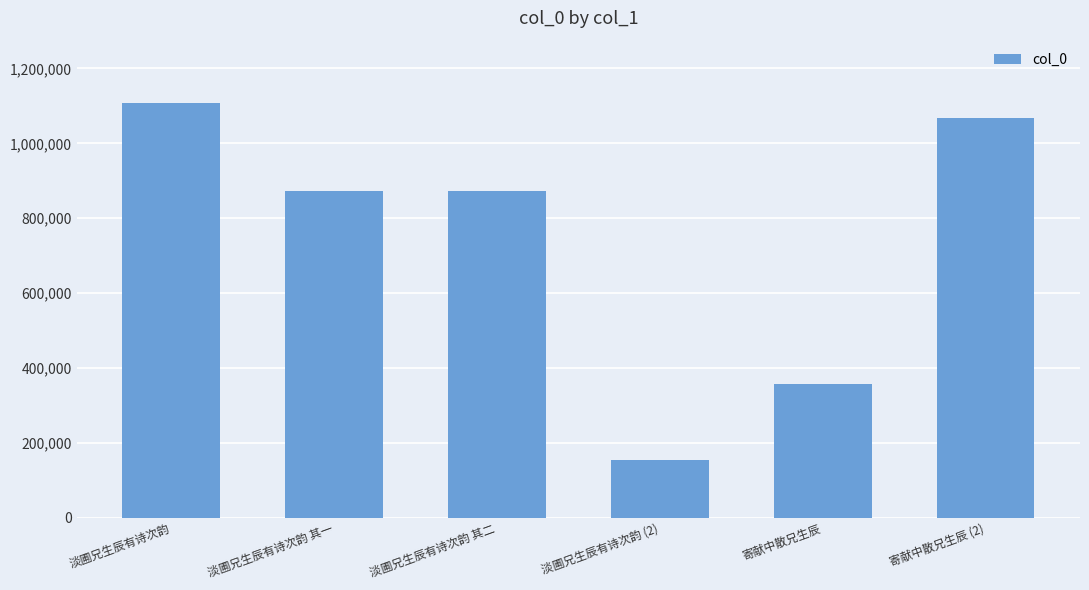

How many series are shown in this chart?

1